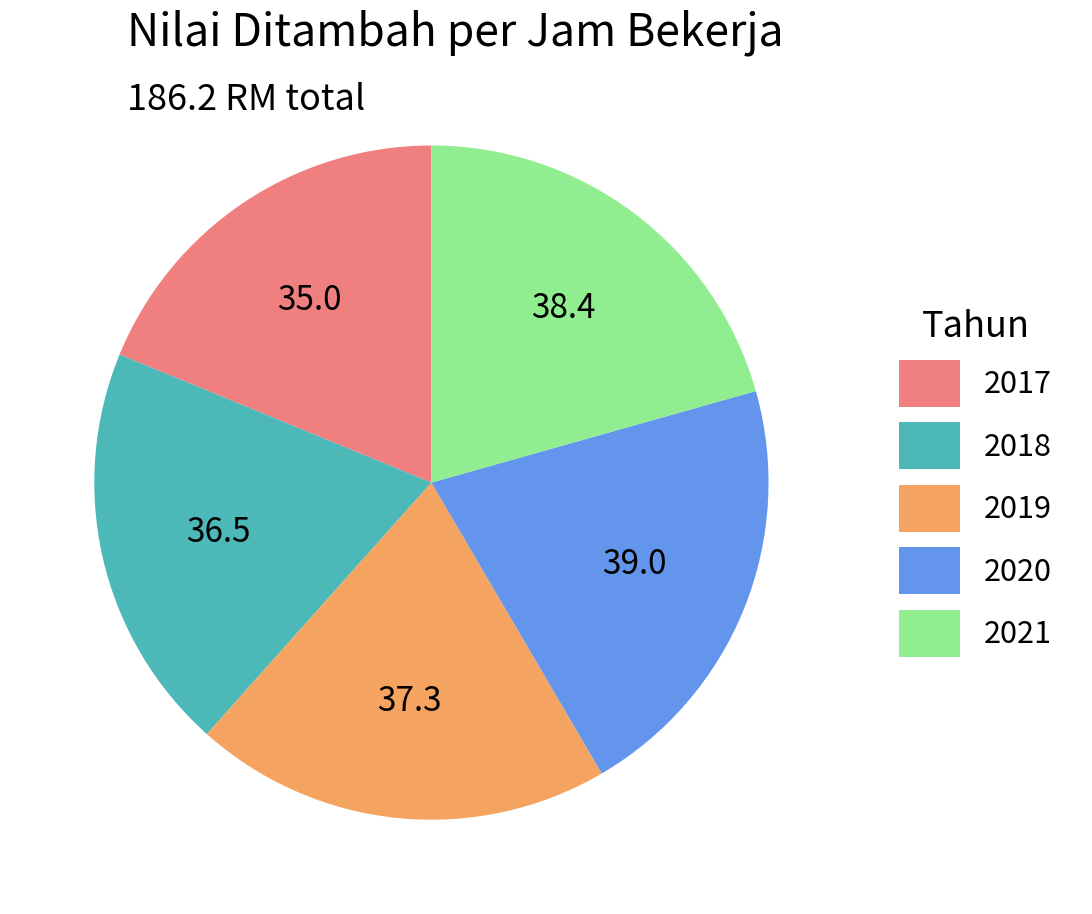

What is the smallest slice in the pie chart?

2017